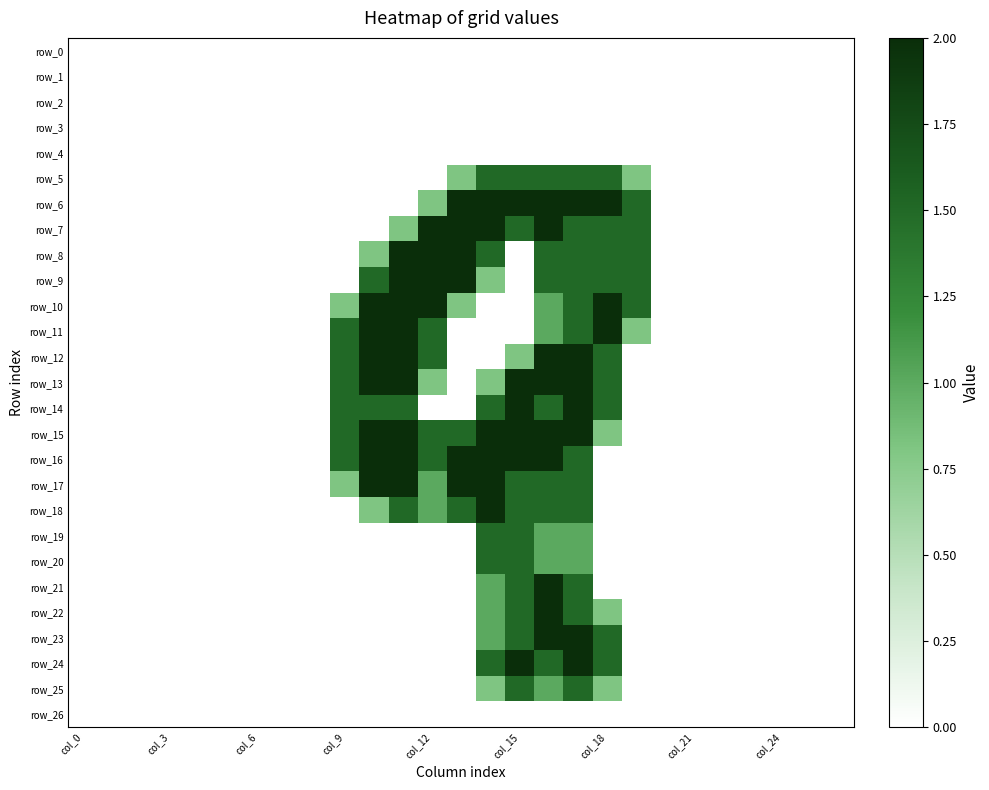

Count the number of categories in the chart.

27